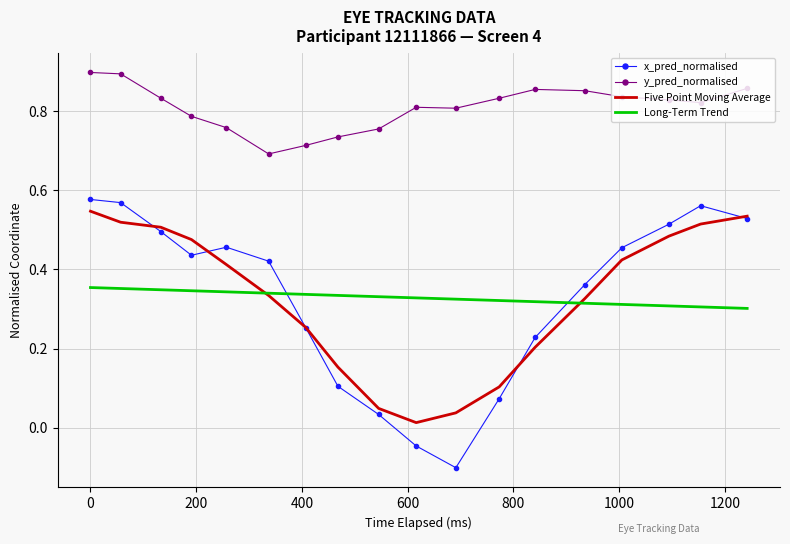

Which series has the largest total across all categories?

y_pred_normalised